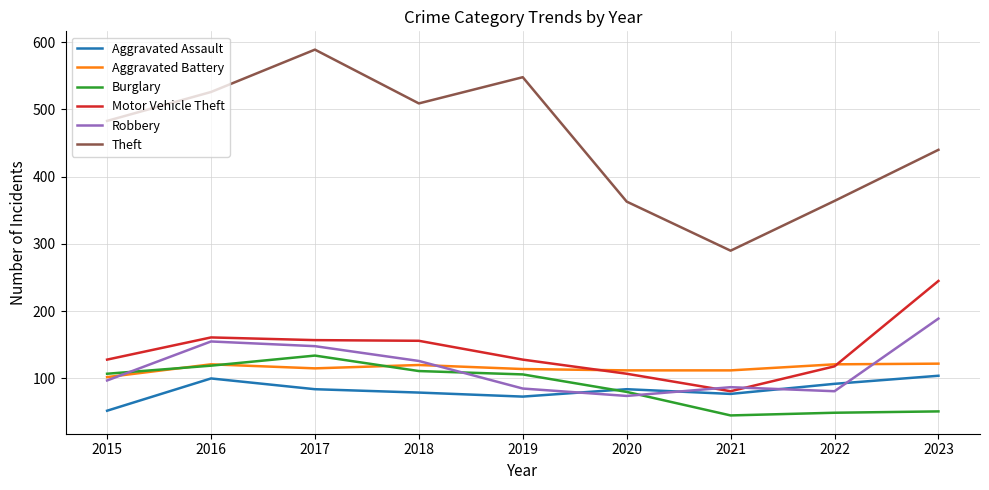

Is this an area chart (filled region under the line)?

No